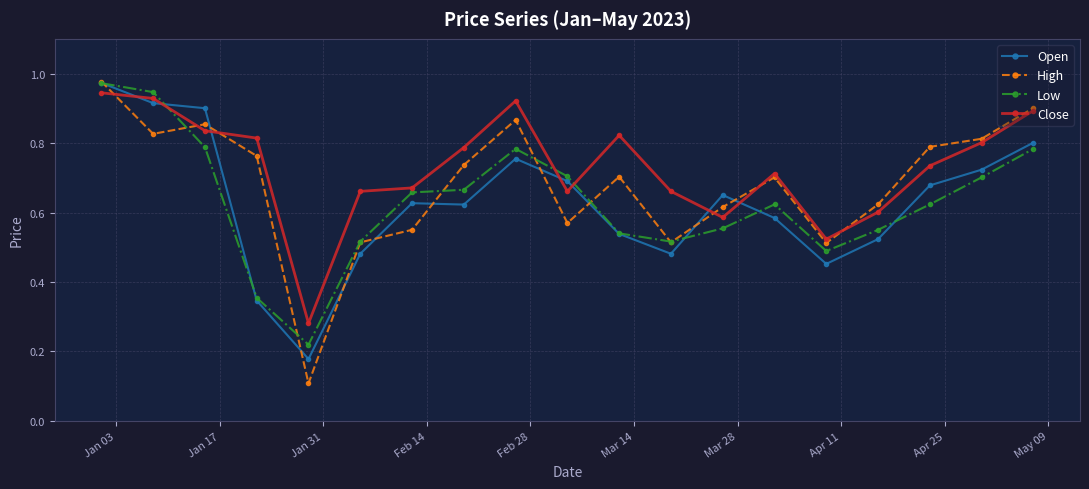

In High, how many points are higher than both neighbors (excluding endpoints)?

4